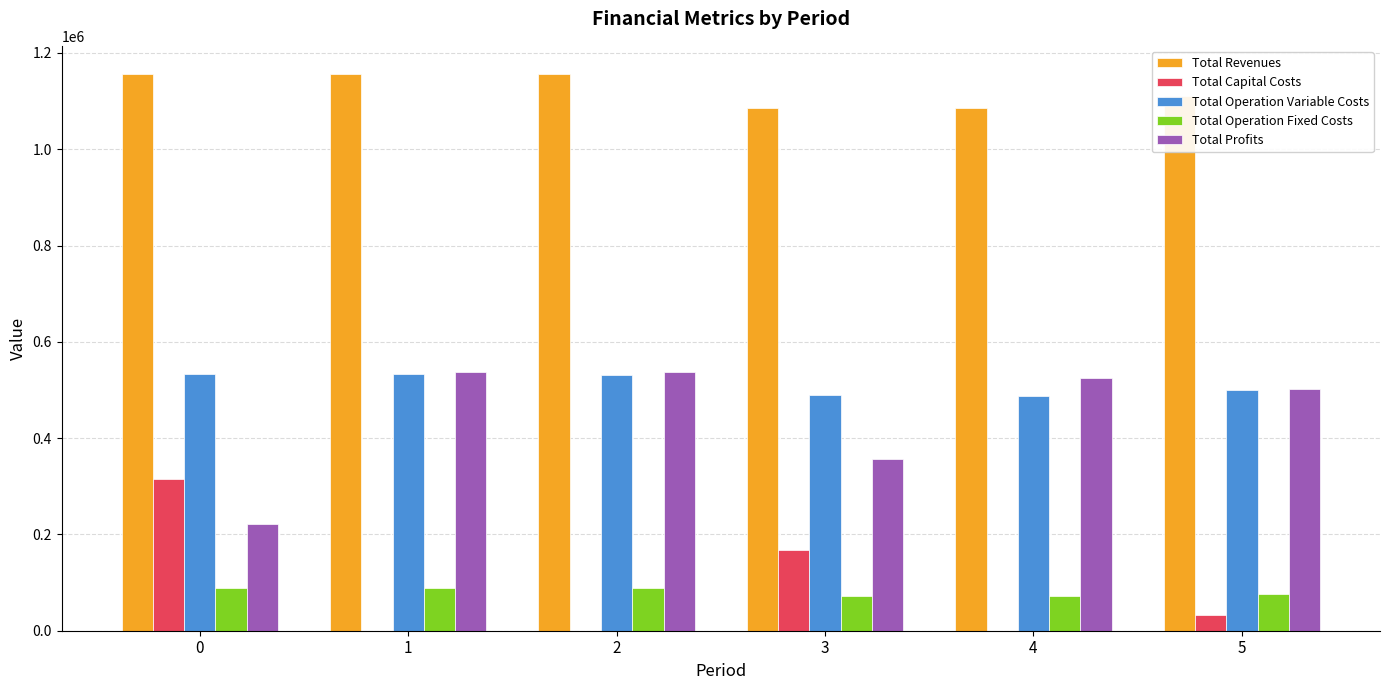

Is the value of Total Operation Variable Costs at 0 greater than the value of Total Capital Costs at 2?

Yes